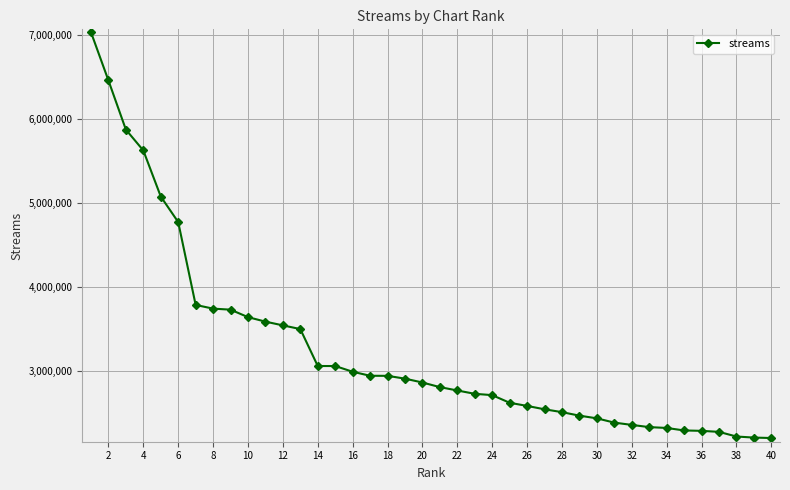

What is the value of the 24th point from the left?

2711980